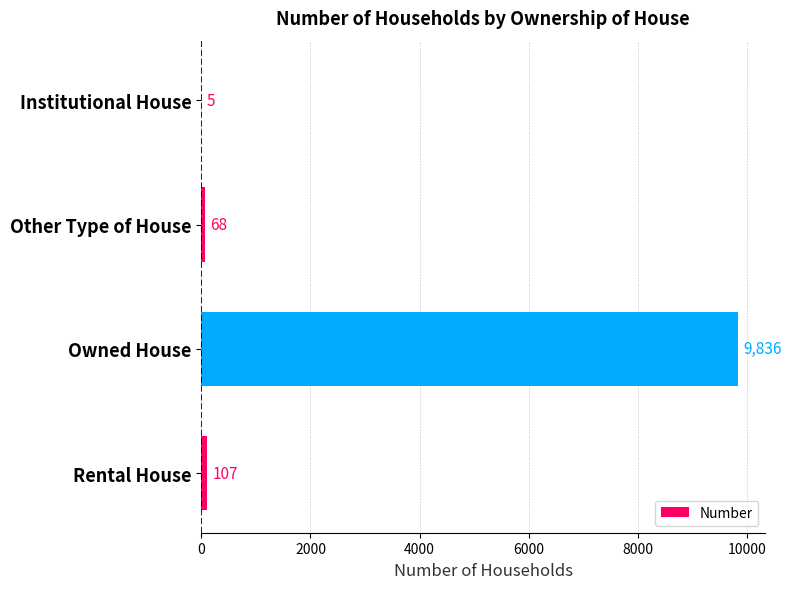

What is the average value?

2504